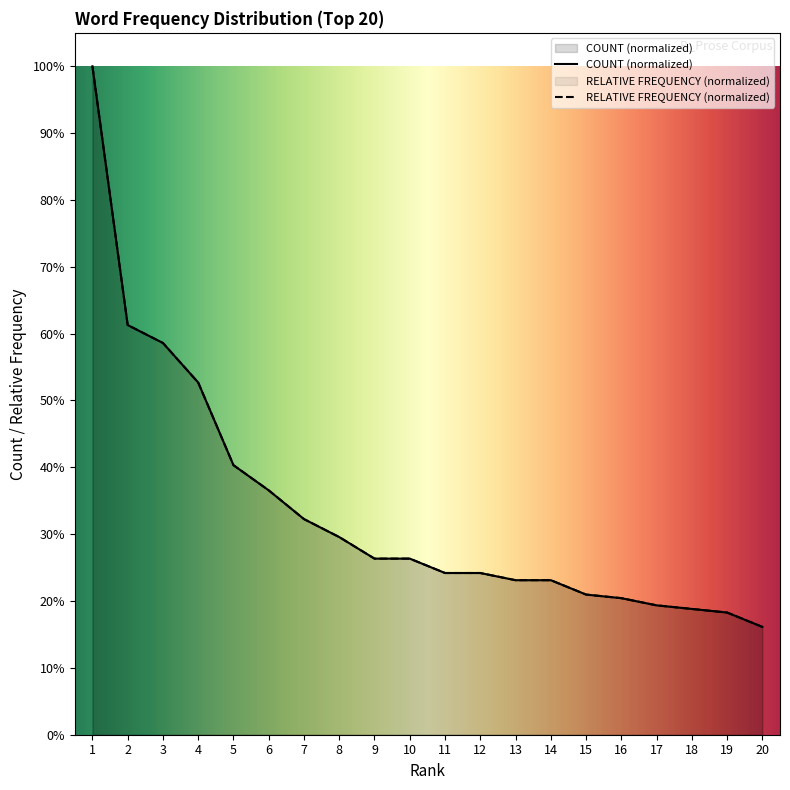

Is it true that RELATIVE FREQUENCY equals 0.2 at 10?

False